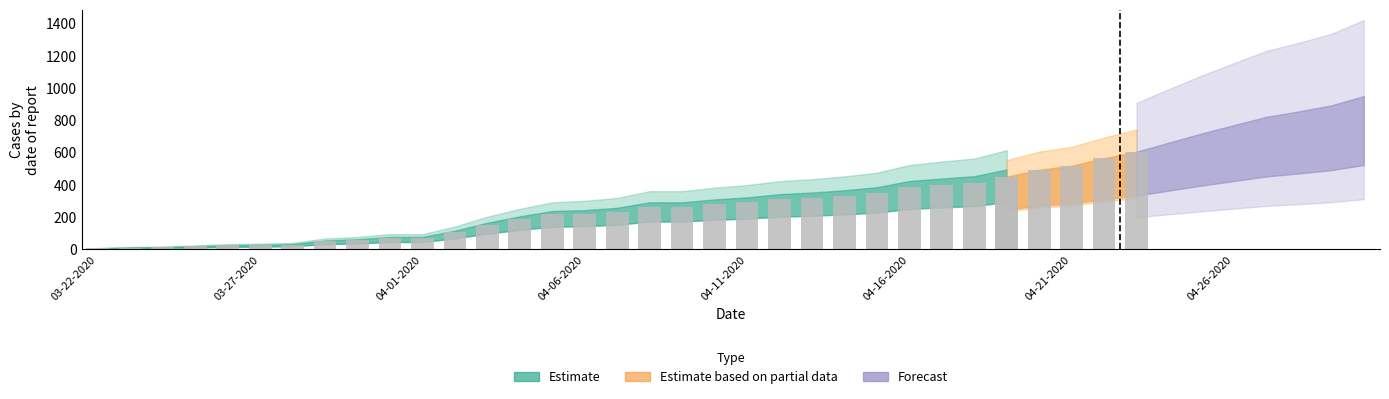

At how many categories does at least one series exceed 76?

29